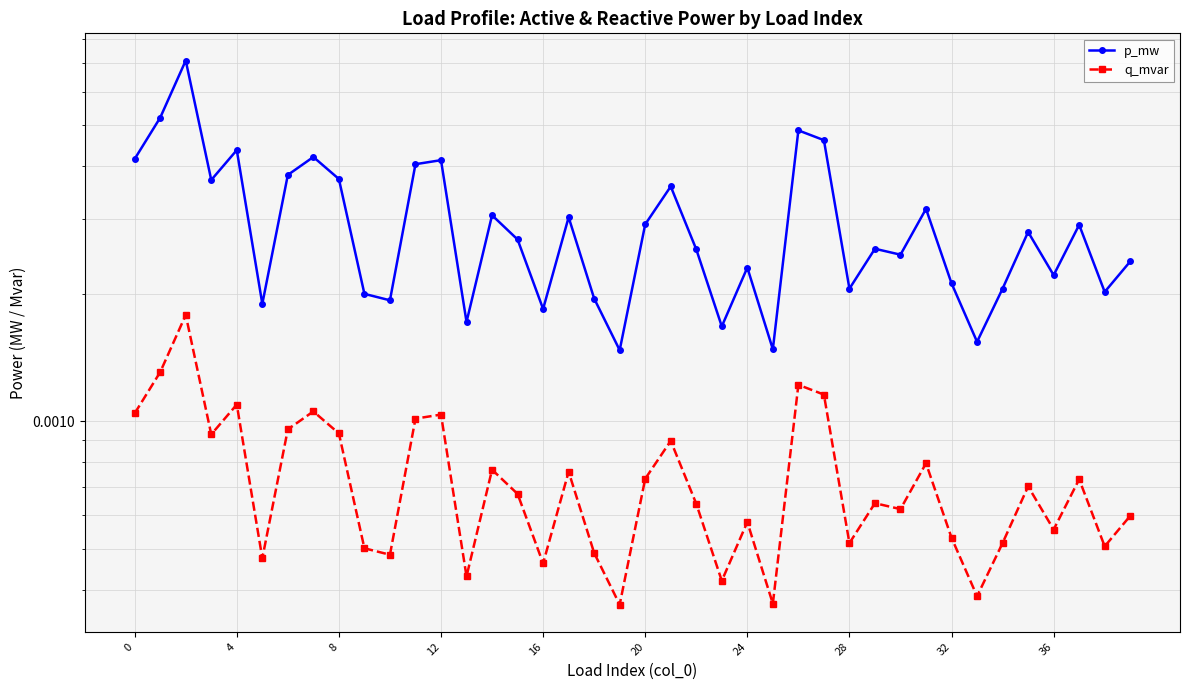

True or false: p_mw and q_mvar intersect in this chart.

False